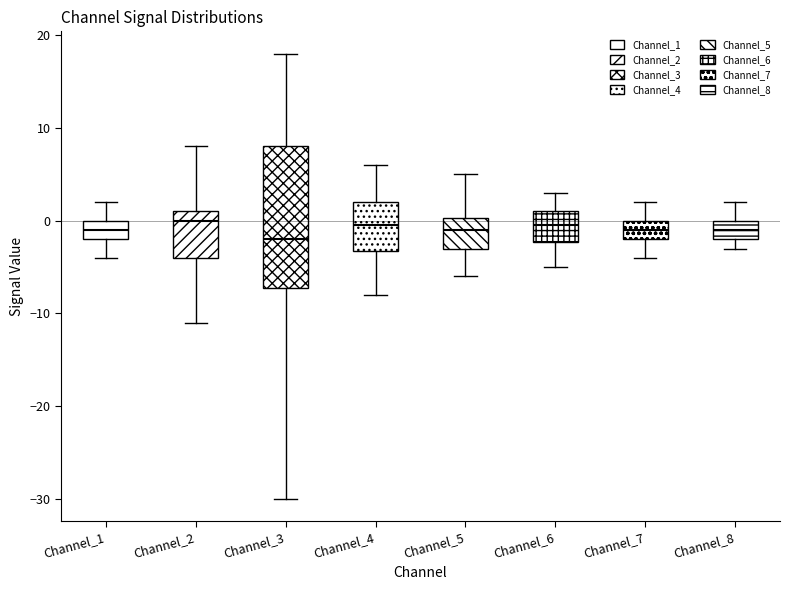

Reading left to right, transcribe this box plot: for each box, give where its median line is, the range the box spans, and where its two whiskers end, as read against the y-axis. The values are not printed on the chart, so give them approximately, as read against the axis.

Channel_1: median -1, box -2 to 0, whiskers -4 to 2
Channel_2: median 0, box -4 to 1, whiskers -11 to 8
Channel_3: median -2, box -7 to 8, whiskers -30 to 18
Channel_4: median 0, box -3 to 2, whiskers -8 to 6
Channel_5: median -1, box -3 to 0, whiskers -6 to 5
Channel_6: median 0, box -2 to 1, whiskers -5 to 3
Channel_7: median -1, box -2 to 0, whiskers -4 to 2
Channel_8: median -1, box -2 to 0, whiskers -3 to 2